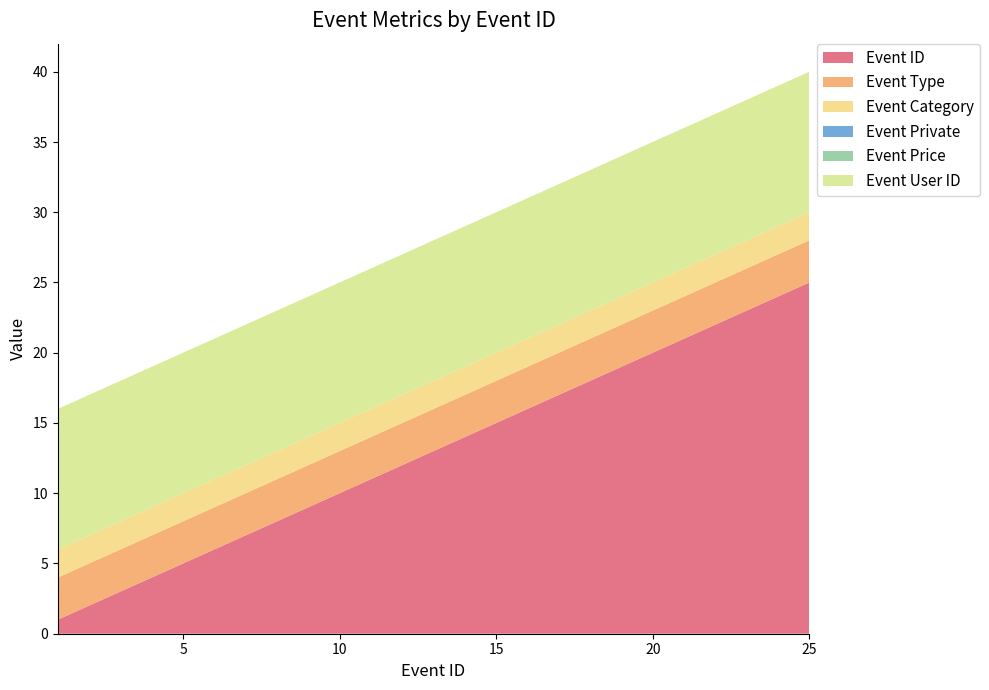

Reading left to right, extract all data points from this chart.

Event ID: 1	2	3	4	5	6	7	8	9	10	11	12	13	14	15	16	17	18	19	20	21	22	23	24	25
Event Type: 3	3	3	3	3	3	3	3	3	3	3	3	3	3	3	3	3	3	3	3	3	3	3	3	3
Event Category: 2	2	2	2	2	2	2	2	2	2	2	2	2	2	2	2	2	2	2	2	2	2	2	2	2
Event Private: 0	0	0	0	0	0	0	0	0	0	0	0	0	0	0	0	0	0	0	0	0	0	0	0	0
Event Price: 0	0	0	0	0	0	0	0	0	0	0	0	0	0	0	0	0	0	0	0	0	0	0	0	0
Event User ID: 10	10	10	10	10	10	10	10	10	10	10	10	10	10	10	10	10	10	10	10	10	10	10	10	10